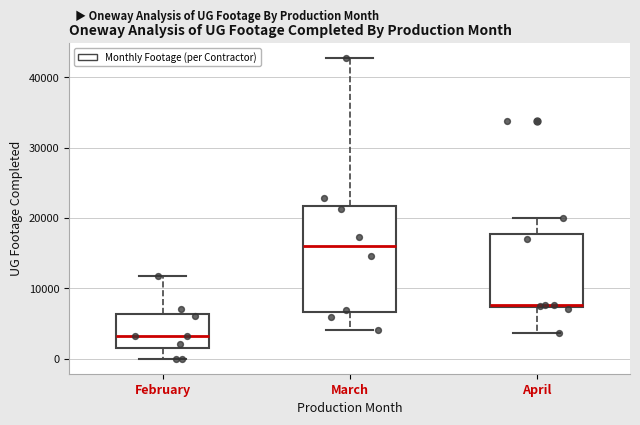

Reading left to right, transcribe this box plot: for each box, give where its median line is, the range the box spans, and where its two whiskers end, as read against the y-axis. The values are not printed on the chart, so give them approximately, as read against the axis.

February: median 3000, box 2000 to 6000, whiskers 0 to 12000
March: median 16000, box 7000 to 22000, whiskers 4000 to 43000
April: median 8000, box 7000 to 18000, whiskers 4000 to 20000